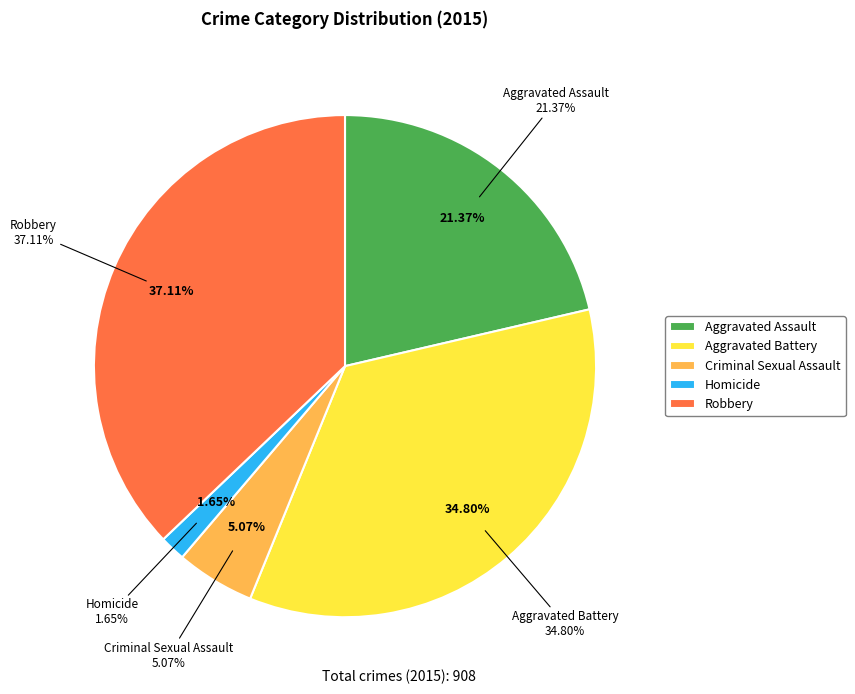

To the nearest percent, what portion does Aggravated Battery represent?

35%